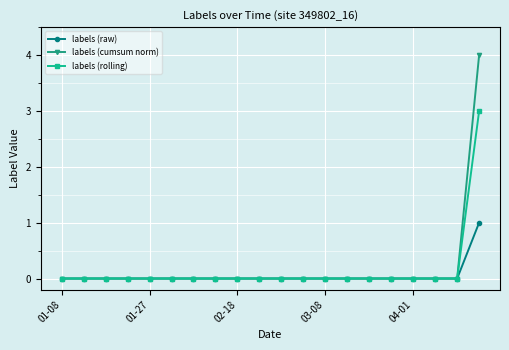

Rank the series by their maximum value, from highest to lowest.

labels (cumsum norm), labels (rolling), labels (raw)